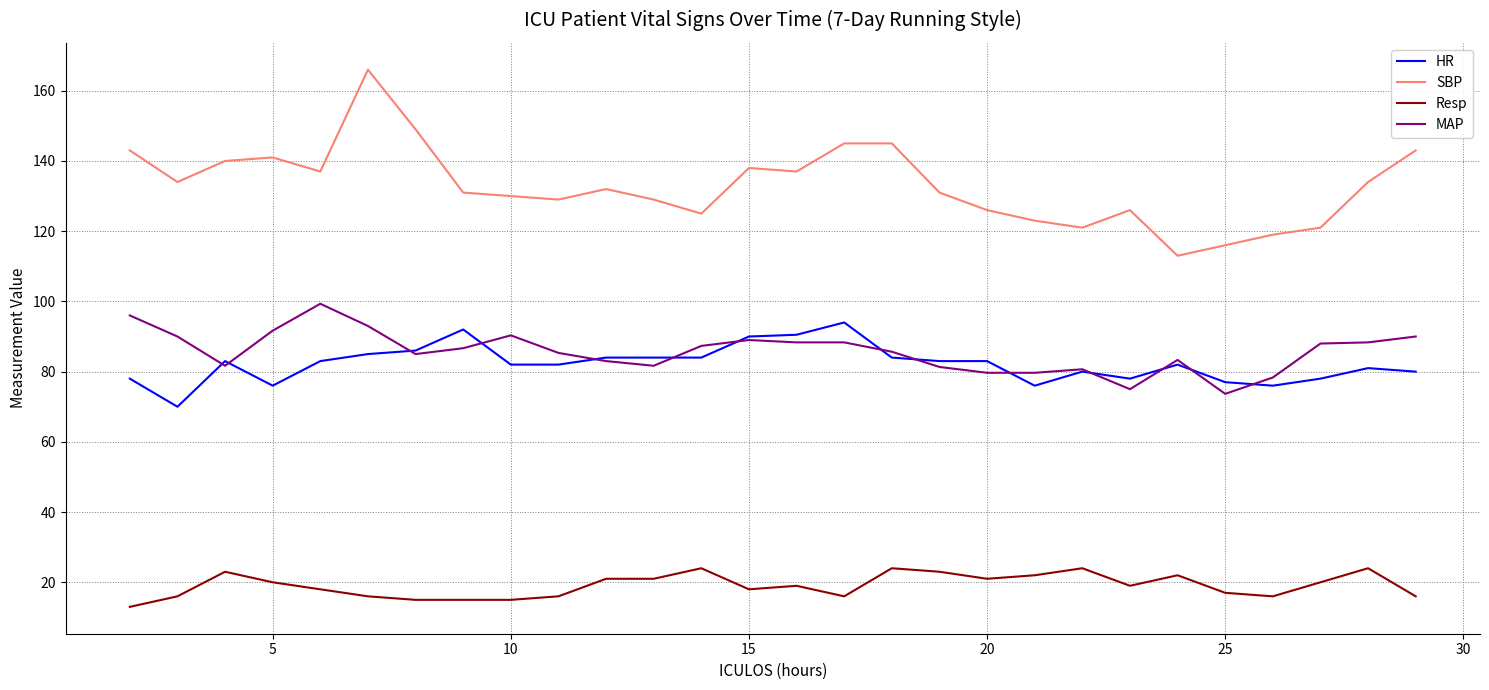

Does the chart display data point markers on the line(s)?

No